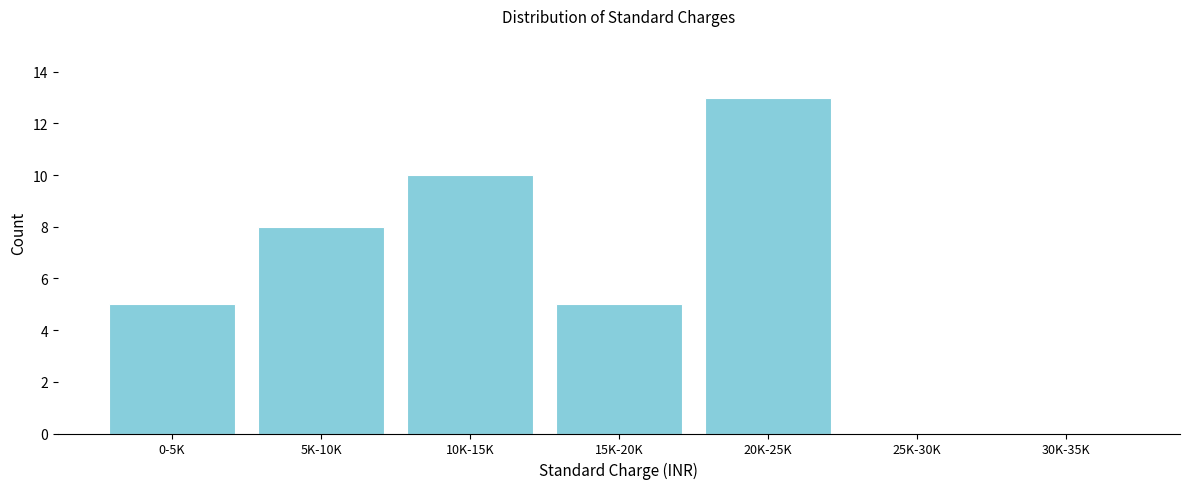

Reading left to right, transcribe all the data shown in this chart.

0-5K=5	5K-10K=8	10K-15K=10	15K-20K=5	20K-25K=13	25K-30K=0	30K-35K=0